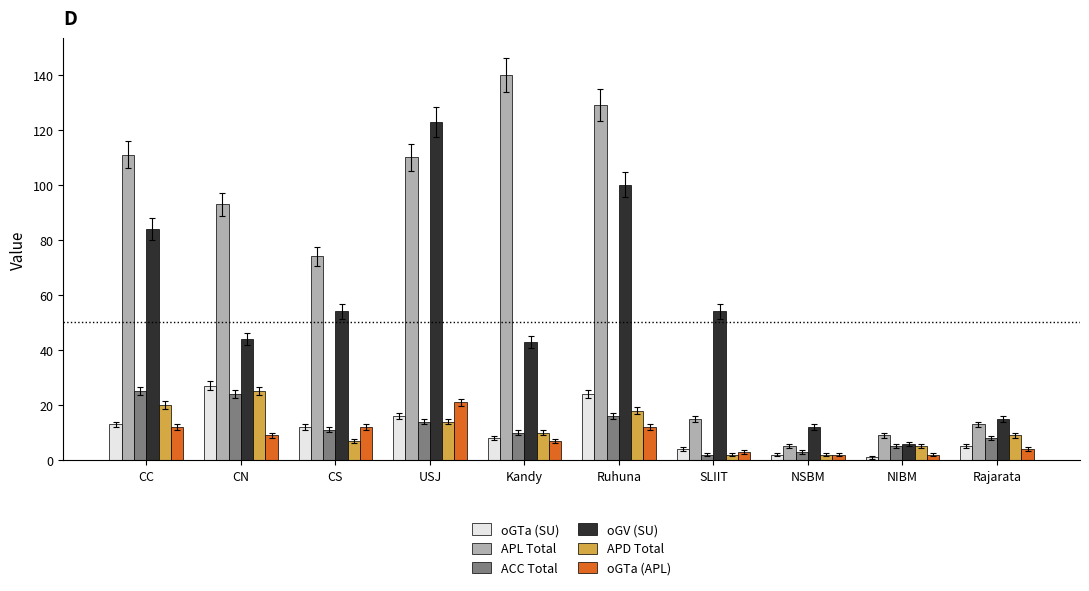

How many bars are there in total?

60